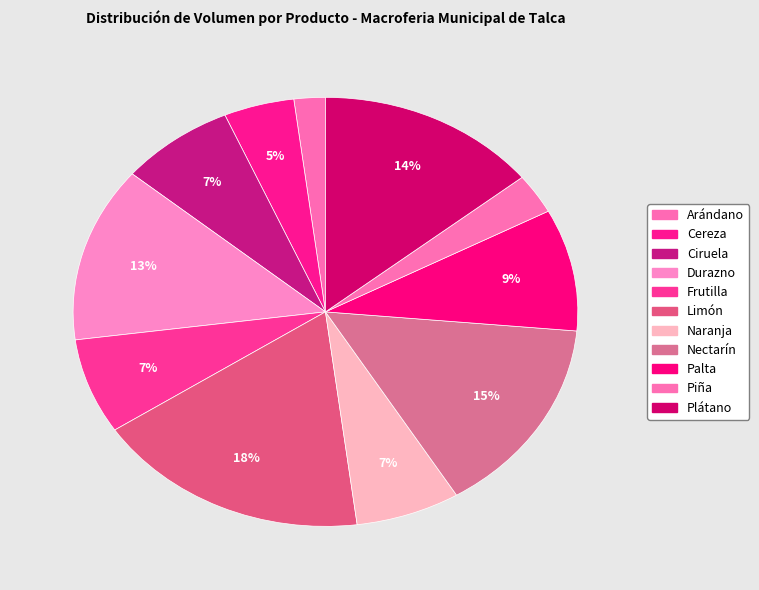

To the nearest percent, what is the average slice percentage?

9%